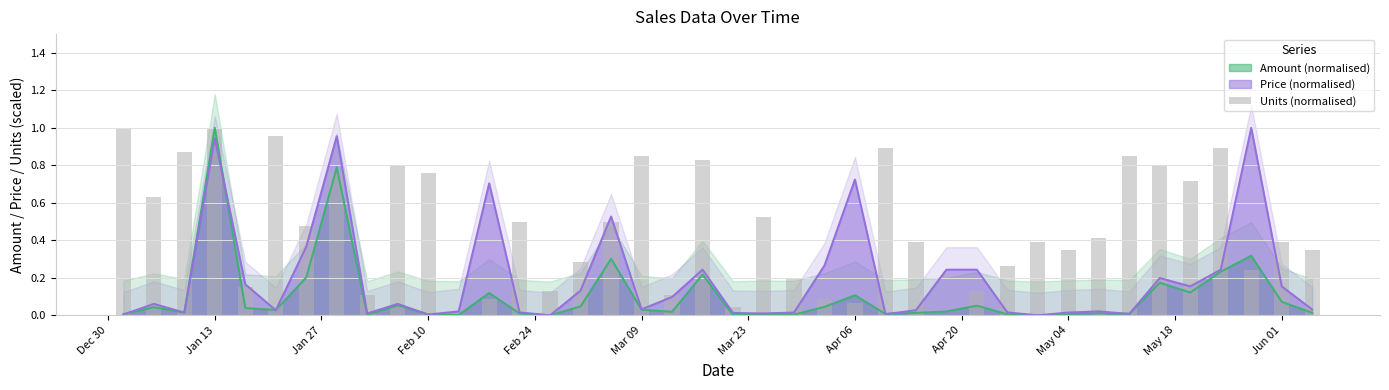

How many data points does each series have?

40